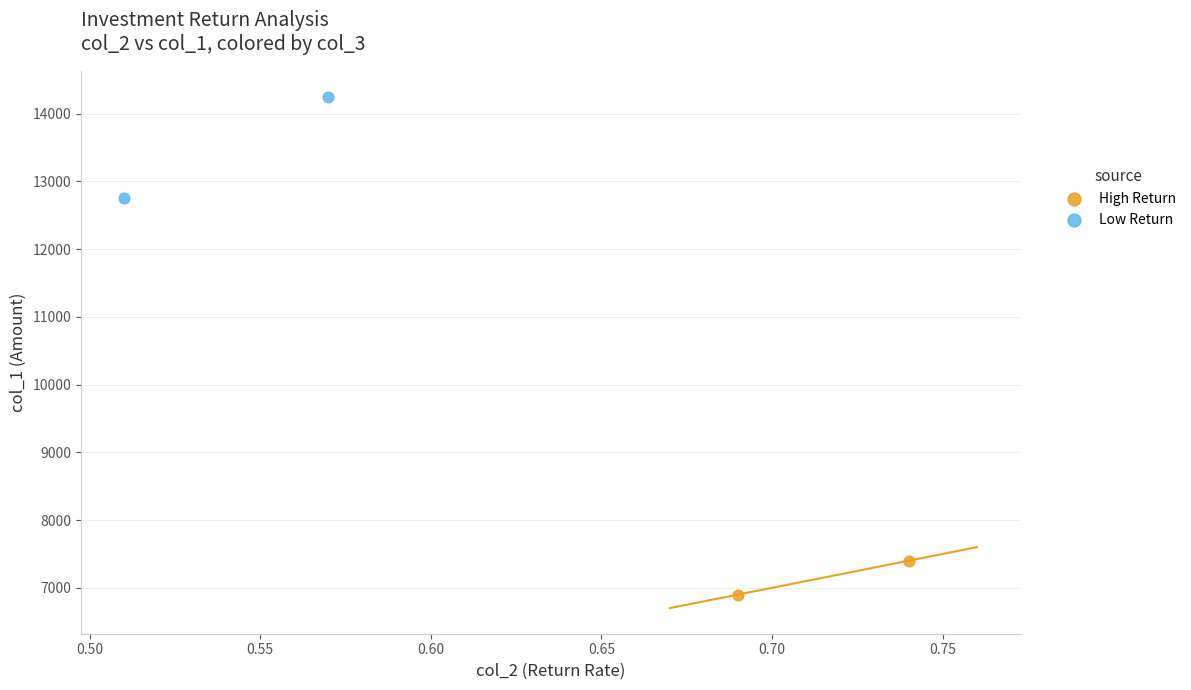

Which series contains the highest Y value?

Low Return